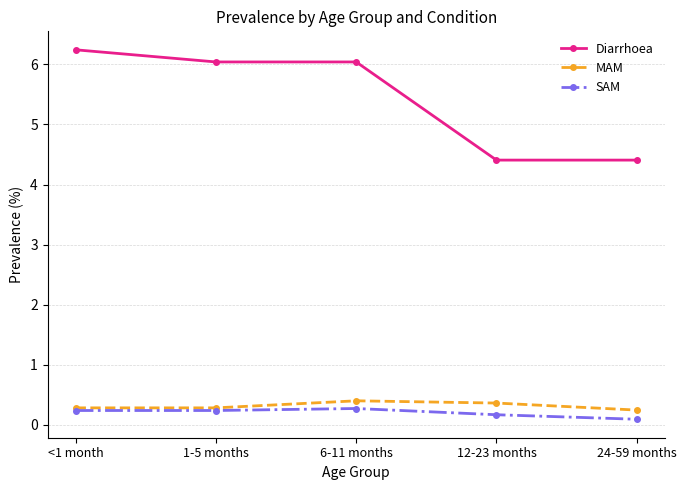

The Diarrhoea series shows 9.9 at 6-11 months. True or false?

False